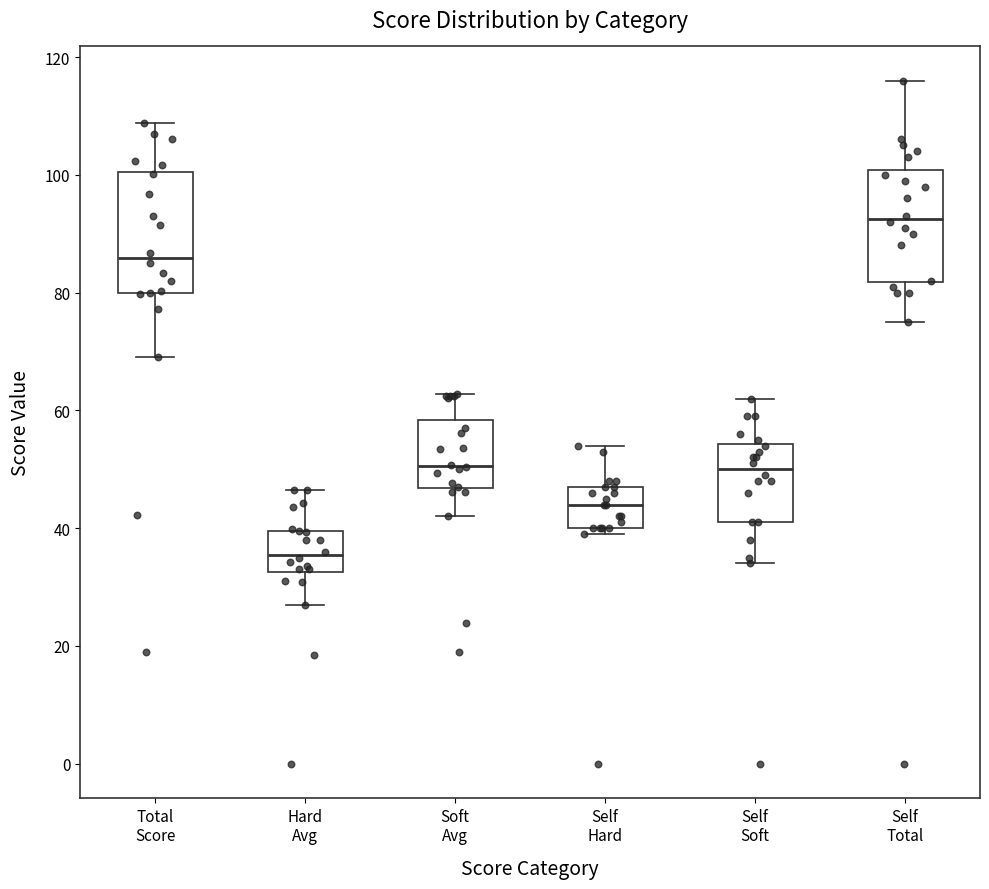

Which box has the highest median line?

Self Total